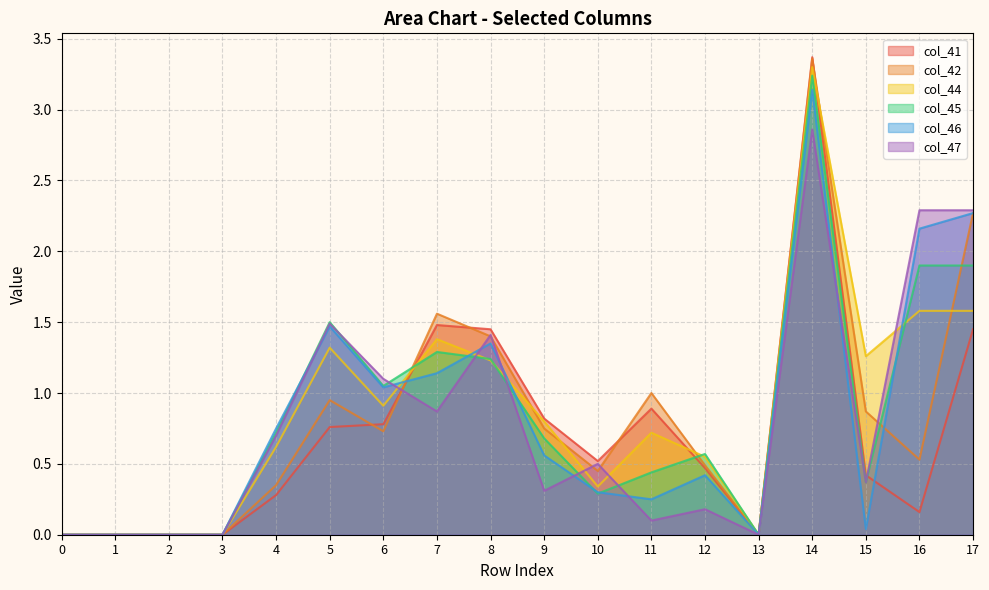

The col_41 series shows 0.9 at 6. True or false?

False